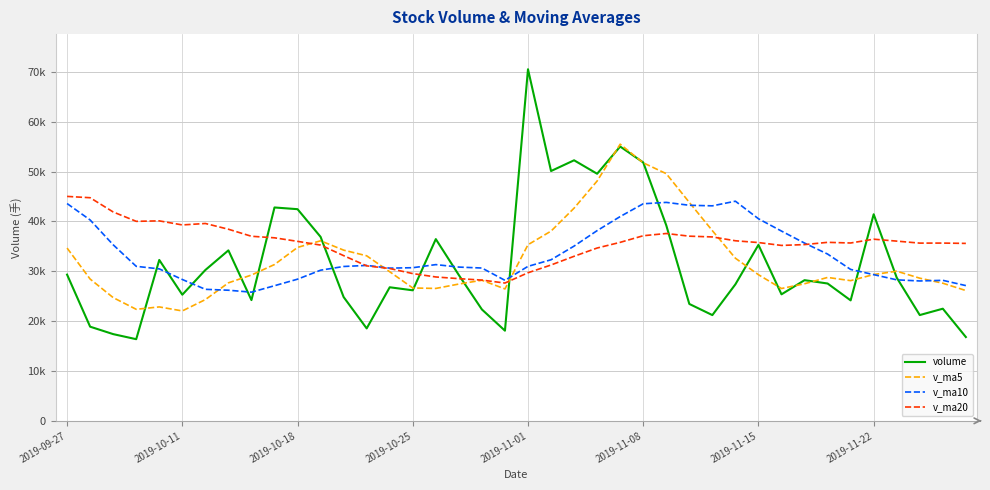

How many intersections are there between volume and v_ma10?

12